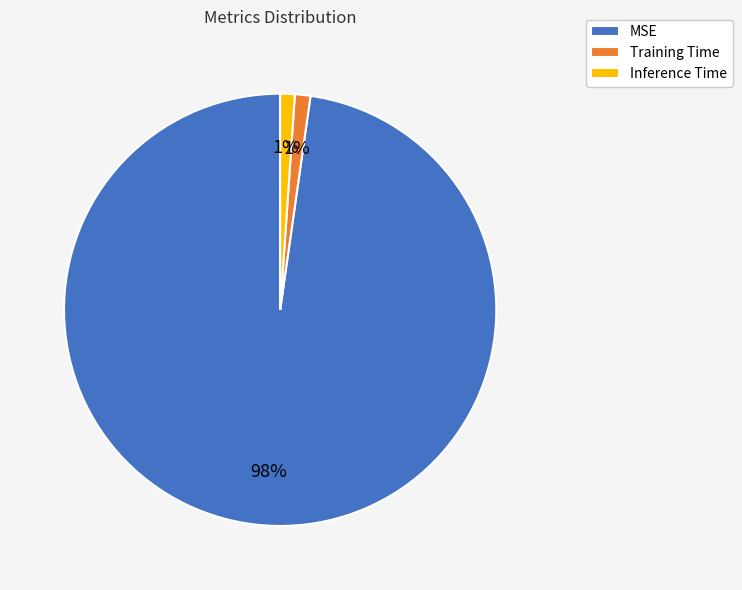

To the nearest percent, what portion does Inference Time represent?

1%